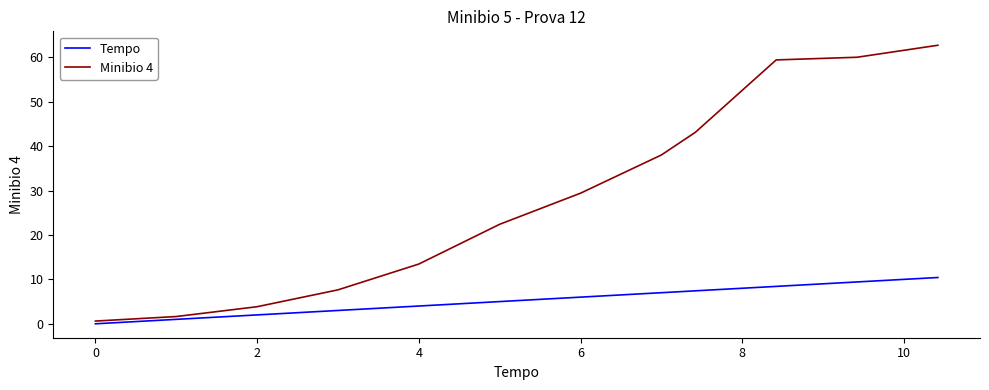

List the series in order of their overall mean, lowest first.

Tempo, Minibio 4